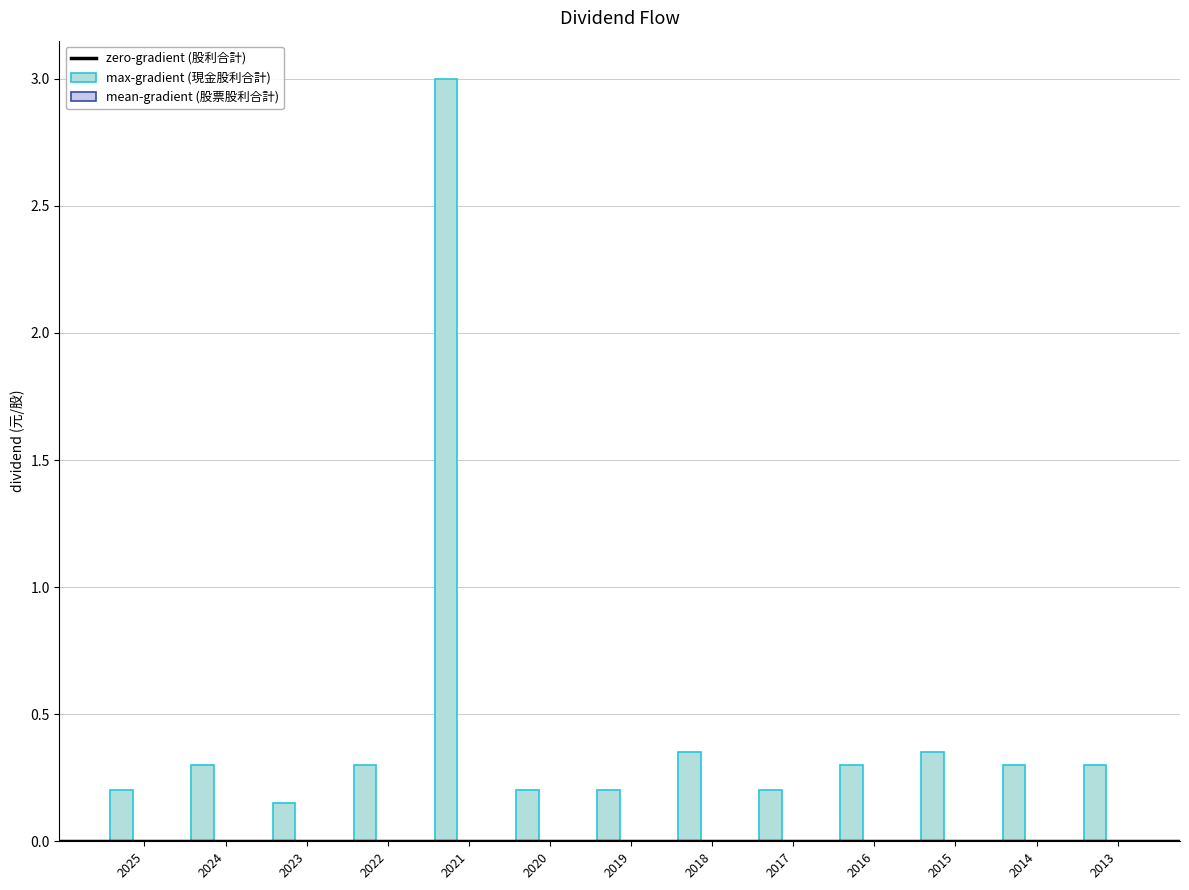

Reading right to left, what are all the values shown in this chart?

max-gradient (現金股利合計): 2013=0.3	2014=0.3	2015=0.3	2016=0.3	2017=0.2	2018=0.3	2019=0.2	2020=0.2	2021=3.0	2022=0.3	2023=0.1	2024=0.3	2025=0.2
mean-gradient (股票股利合計): 2013=0.0	2014=0.0	2015=0.0	2016=0.0	2017=0.0	2018=0.0	2019=0.0	2020=0.0	2021=0.0	2022=0.0	2023=0.0	2024=0.0	2025=0.0
zero-gradient (股利合計): 2013=0.3	2014=0.3	2015=0.3	2016=0.3	2017=0.2	2018=0.3	2019=0.2	2020=0.2	2021=3.0	2022=0.3	2023=0.1	2024=0.3	2025=0.2